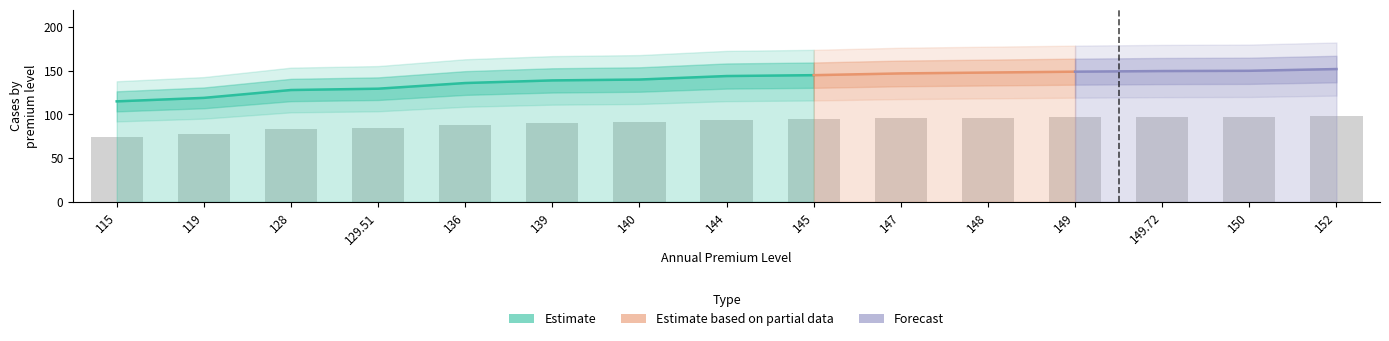

What is the difference between the values at 115 and 119?

2.6